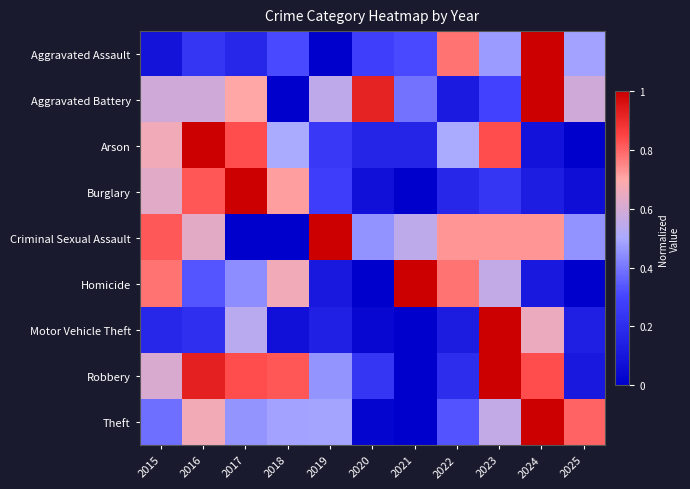

Reading right to left, extract all data points from this chart.

Aggravated Assault: 2025=0.5	2024=1.0	2023=0.5	2022=0.8	2021=0.3	2020=0.3	2019=0.0	2018=0.3	2017=0.2	2016=0.2	2015=0.1
Aggravated Battery: 2025=0.6	2024=1.0	2023=0.3	2022=0.1	2021=0.4	2020=0.9	2019=0.5	2018=0.0	2017=0.7	2016=0.6	2015=0.6
Arson: 2025=0.0	2024=0.1	2023=0.8	2022=0.5	2021=0.2	2020=0.2	2019=0.2	2018=0.5	2017=0.8	2016=1.0	2015=0.7
Burglary: 2025=0.1	2024=0.1	2023=0.2	2022=0.2	2021=0.0	2020=0.1	2019=0.3	2018=0.7	2017=1.0	2016=0.8	2015=0.6
Criminal Sexual Assault: 2025=0.5	2024=0.7	2023=0.7	2022=0.7	2021=0.5	2020=0.5	2019=1.0	2018=0.0	2017=0.0	2016=0.6	2015=0.8
Homicide: 2025=0.0	2024=0.1	2023=0.6	2022=0.8	2021=1.0	2020=0.0	2019=0.1	2018=0.7	2017=0.4	2016=0.3	2015=0.8
Motor Vehicle Theft: 2025=0.1	2024=0.7	2023=1.0	2022=0.1	2021=0.0	2020=0.0	2019=0.1	2018=0.1	2017=0.5	2016=0.2	2015=0.2
Robbery: 2025=0.1	2024=0.8	2023=1.0	2022=0.2	2021=0.0	2020=0.2	2019=0.5	2018=0.8	2017=0.8	2016=0.9	2015=0.6
Theft: 2025=0.8	2024=1.0	2023=0.6	2022=0.3	2021=0.0	2020=0.0	2019=0.5	2018=0.5	2017=0.5	2016=0.7	2015=0.4